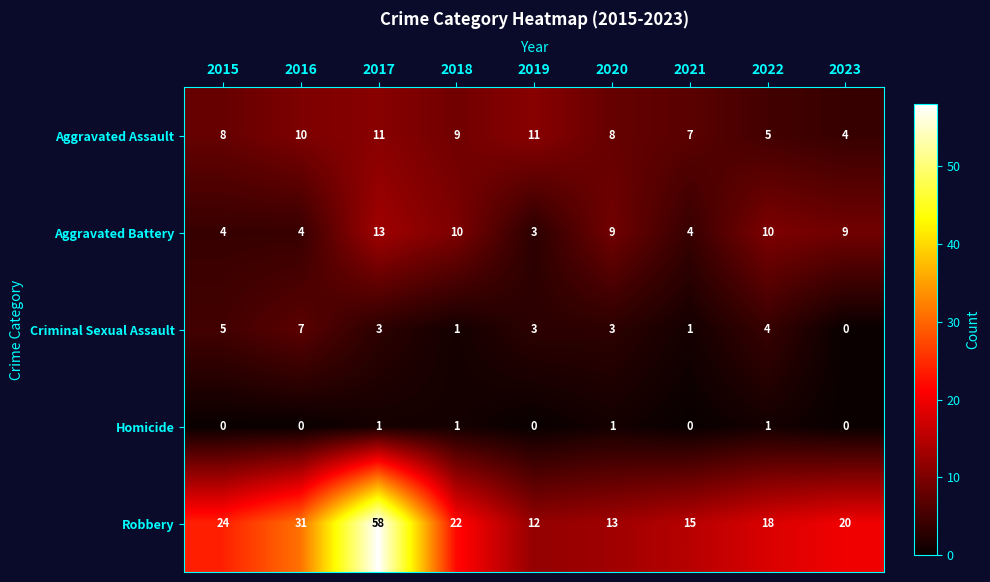

Which series has the largest range (max minus min)?

Robbery